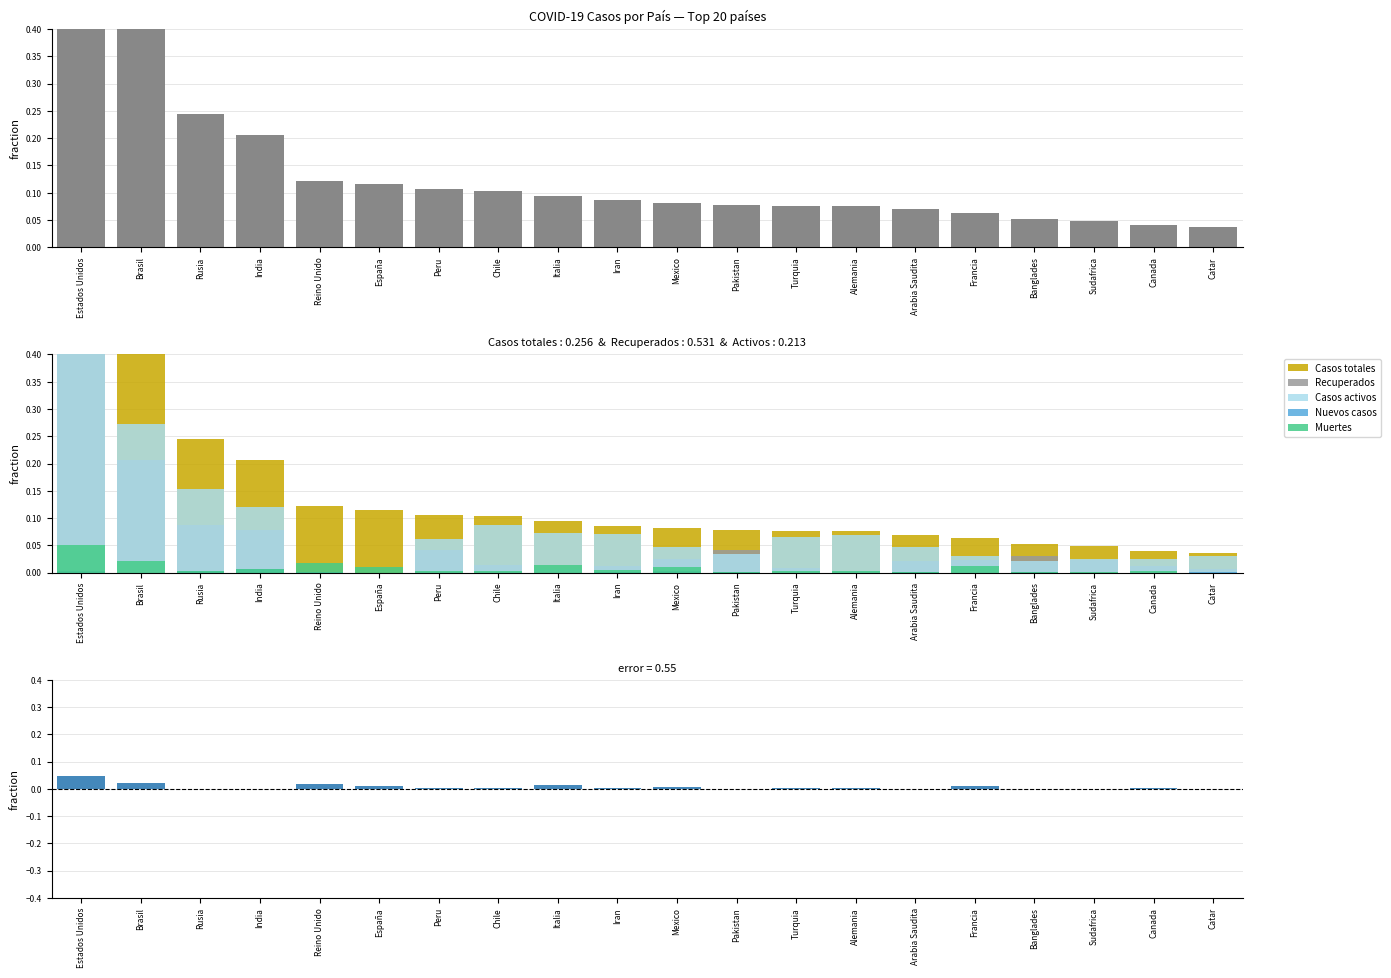

Is the value of Casos activos at Brasil greater than the value of Muertes at Chile?

Yes